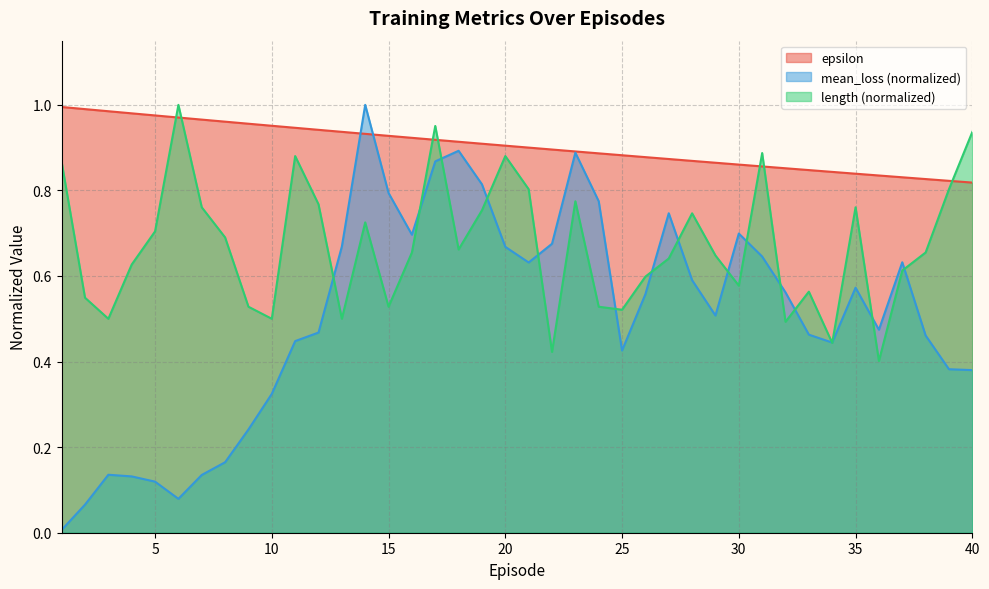

What is the difference between the maximum and minimum values in the epsilon series?

0.2